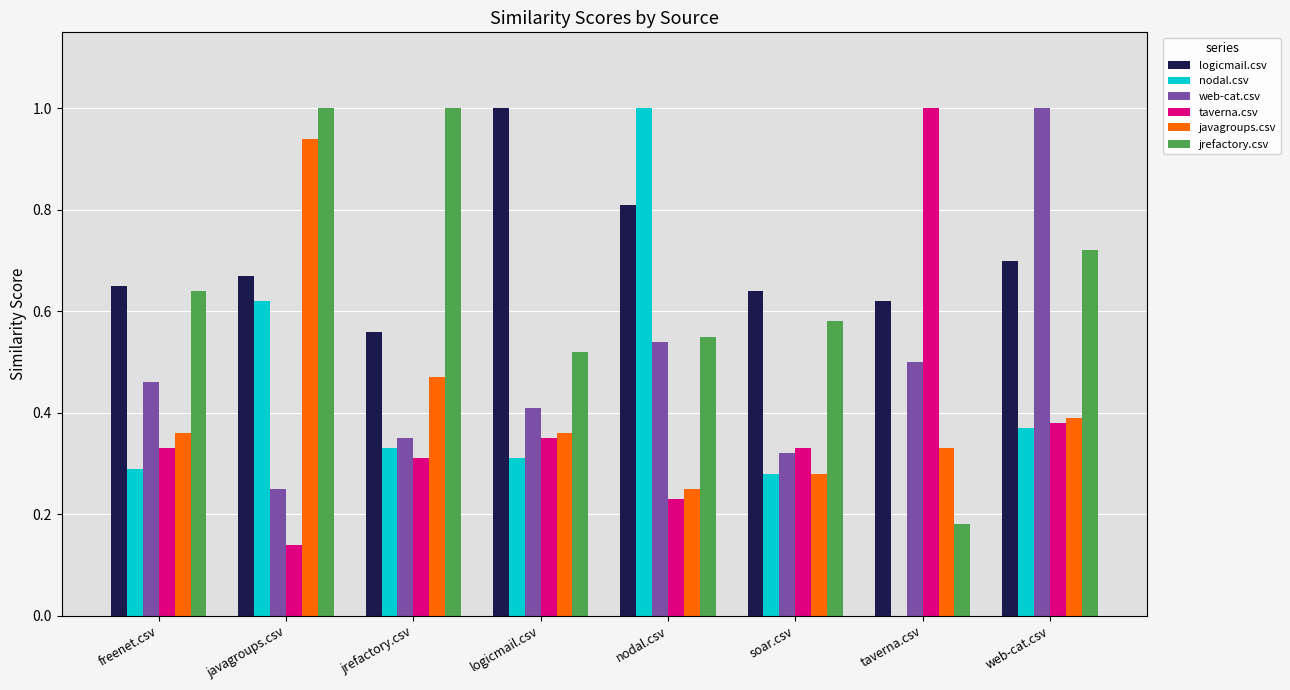

At which label does web-cat.csv reach its peak?

web-cat.csv